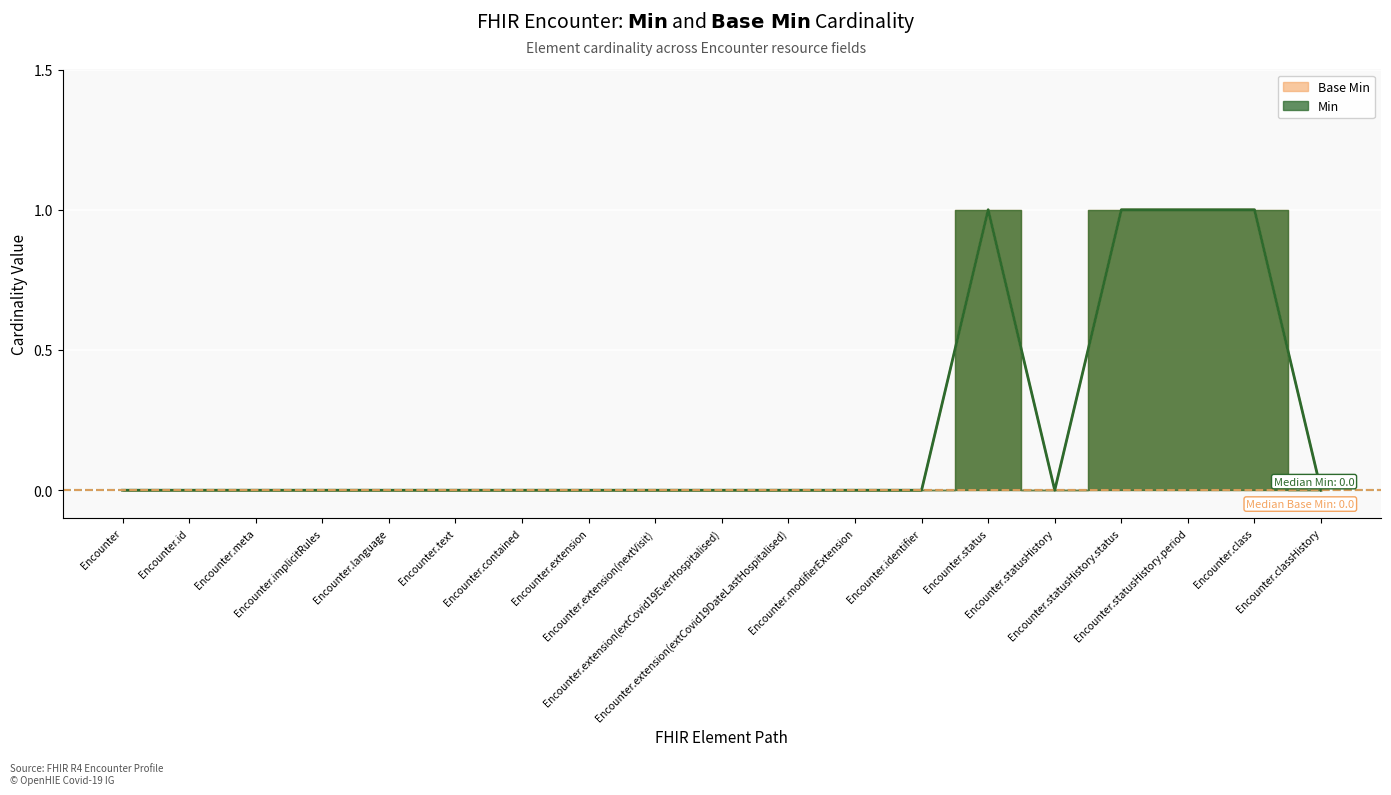

What is the label of the 8th point from the right?

Encounter.modifierExtension